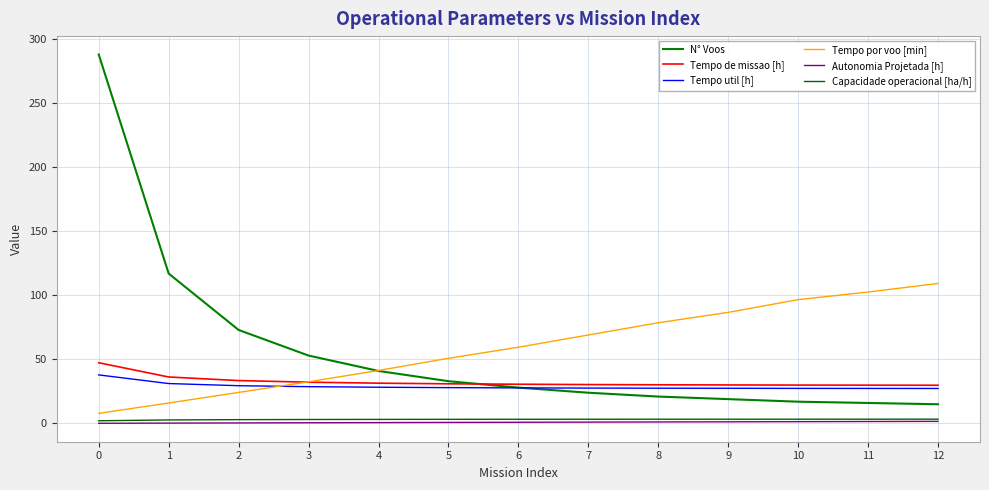

The value of Tempo de missao [h] at 0 is 10.6. True or false?

False